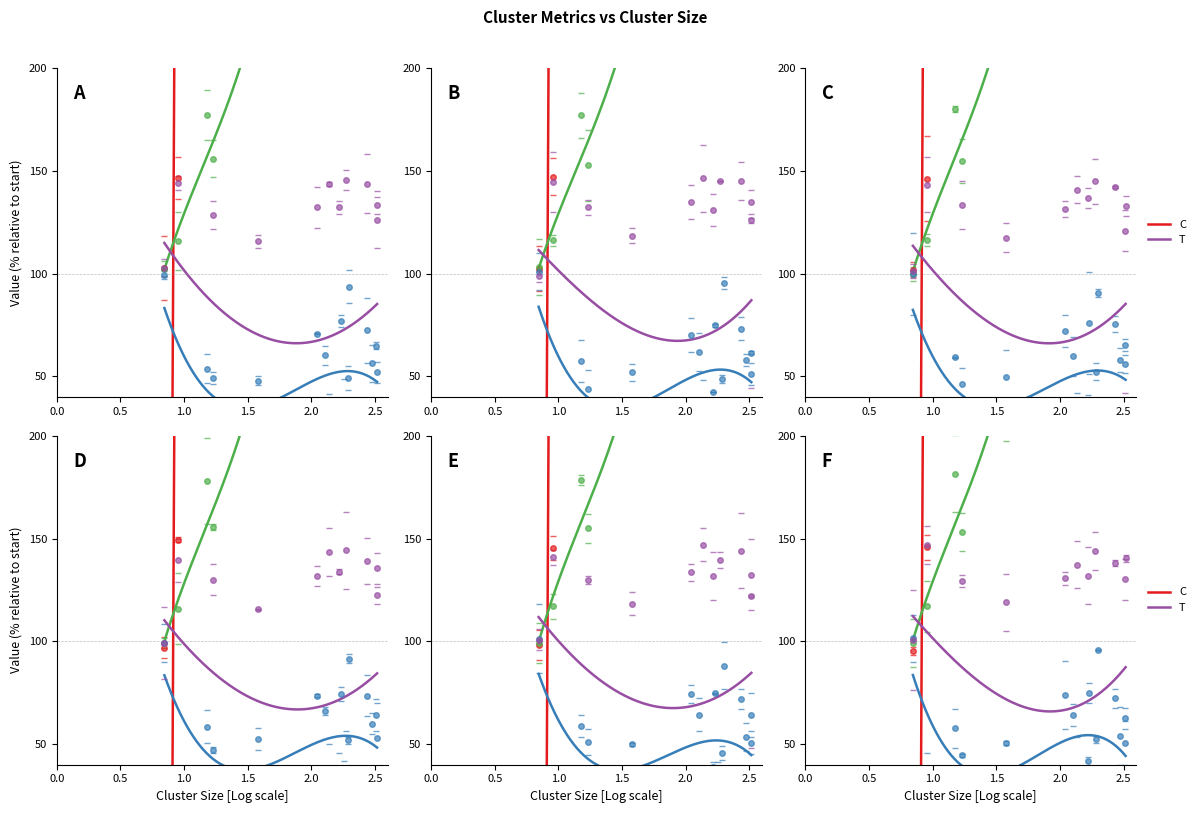

At which category does Cluster Centre y reach its first local valley?

0.5